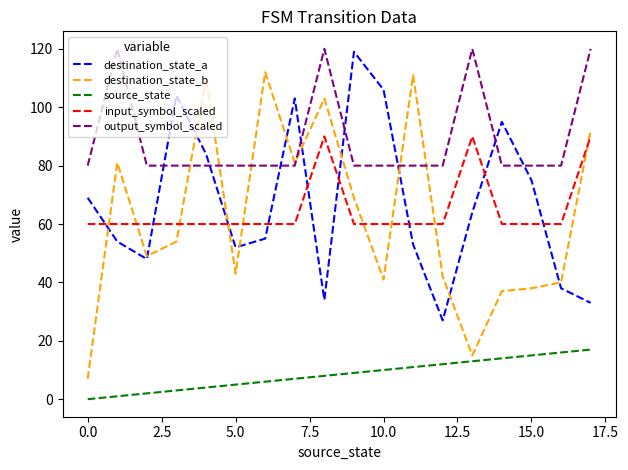

What is the minimum value for output_symbol_scaled?

80